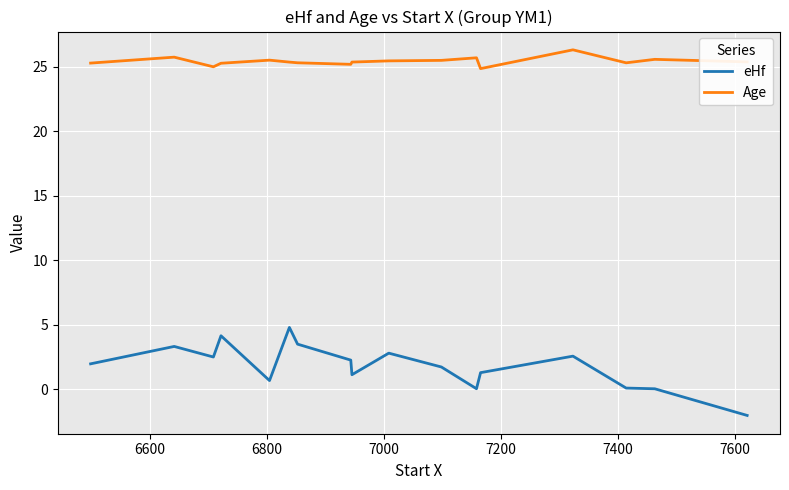

True or false: eHf has more than 0 interior local peaks.

True